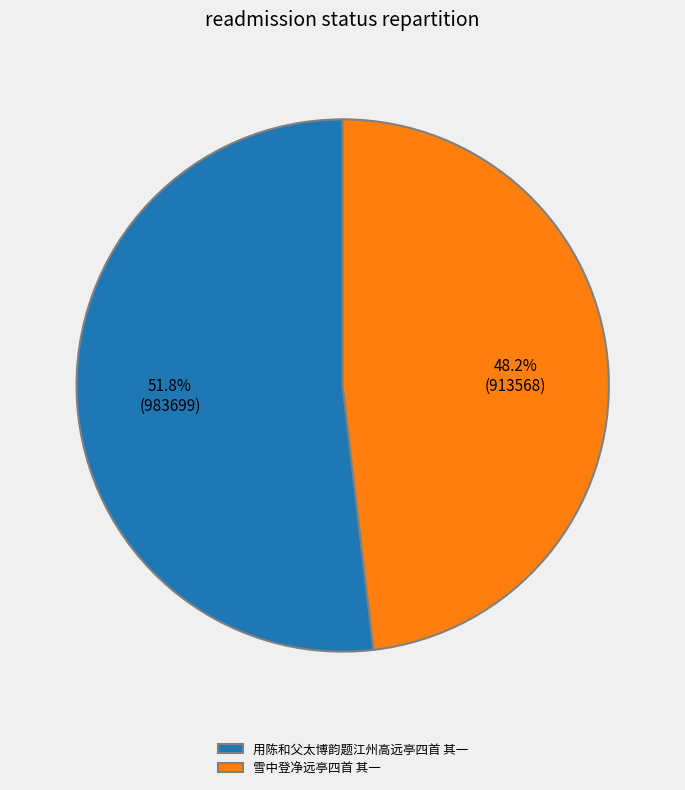

What portion of the pie excludes 用陈和父太博韵题江州高远亭四首 其一?

48.2%